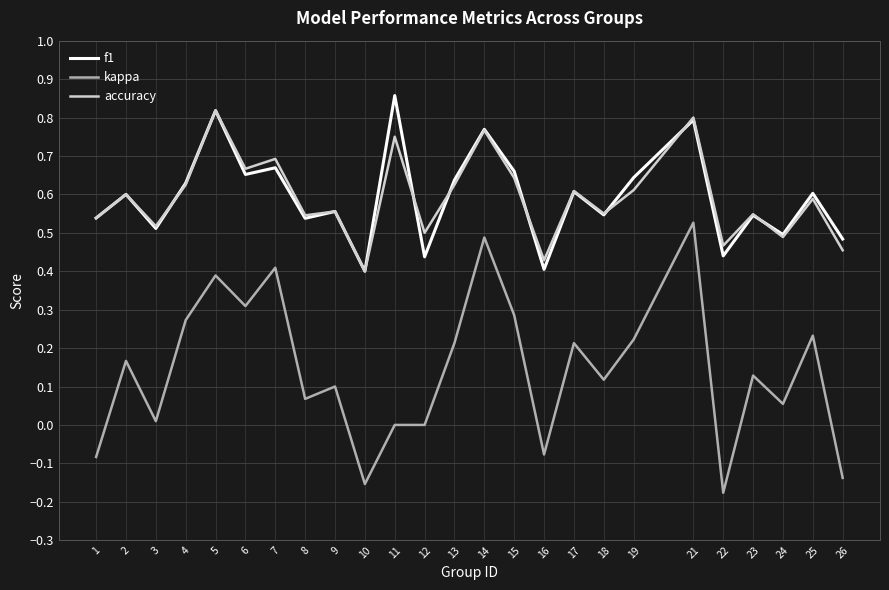

True or false: f1 and kappa cross at least once.

False